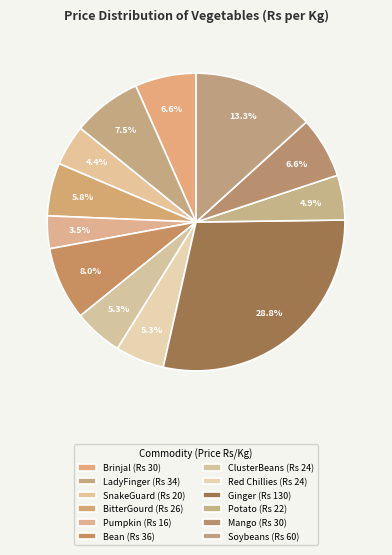

Which slice is the largest?

Ginger